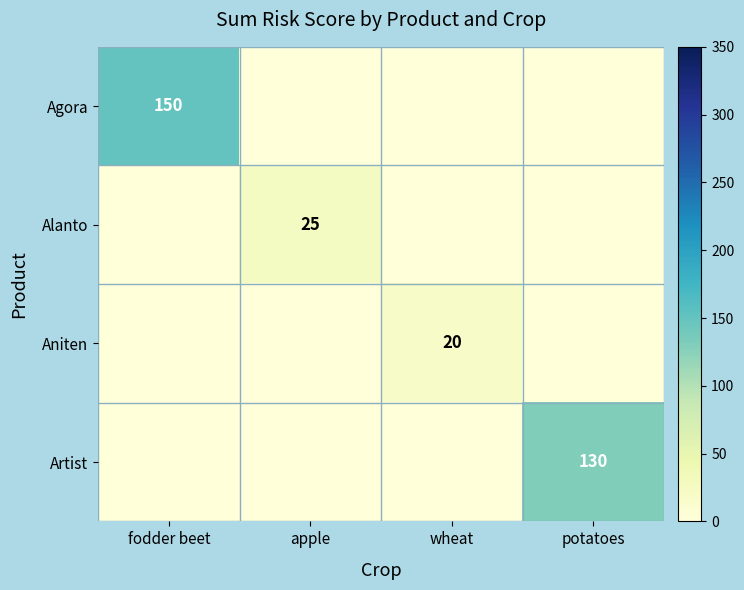

True or false: Aniten has a value of 7 at wheat.

False